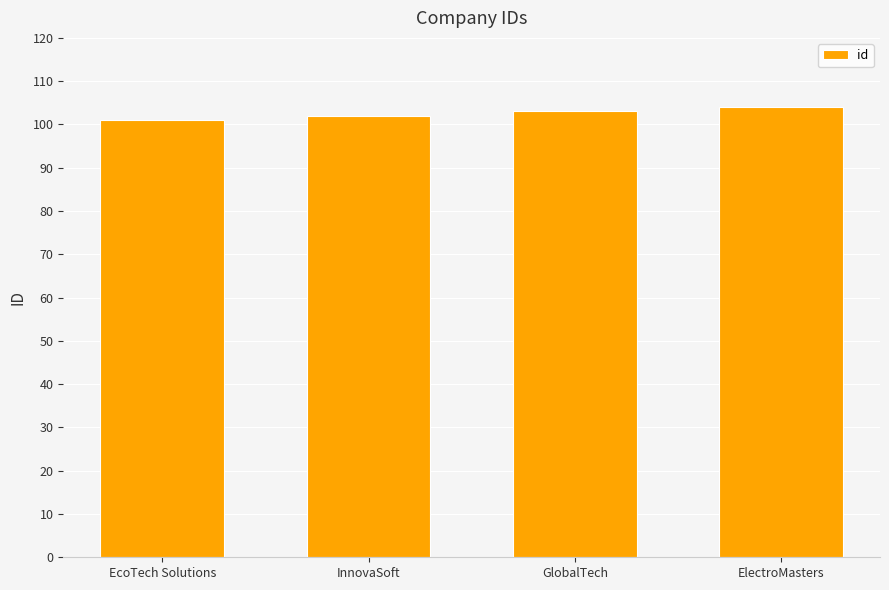

Read the value at InnovaSoft.

102